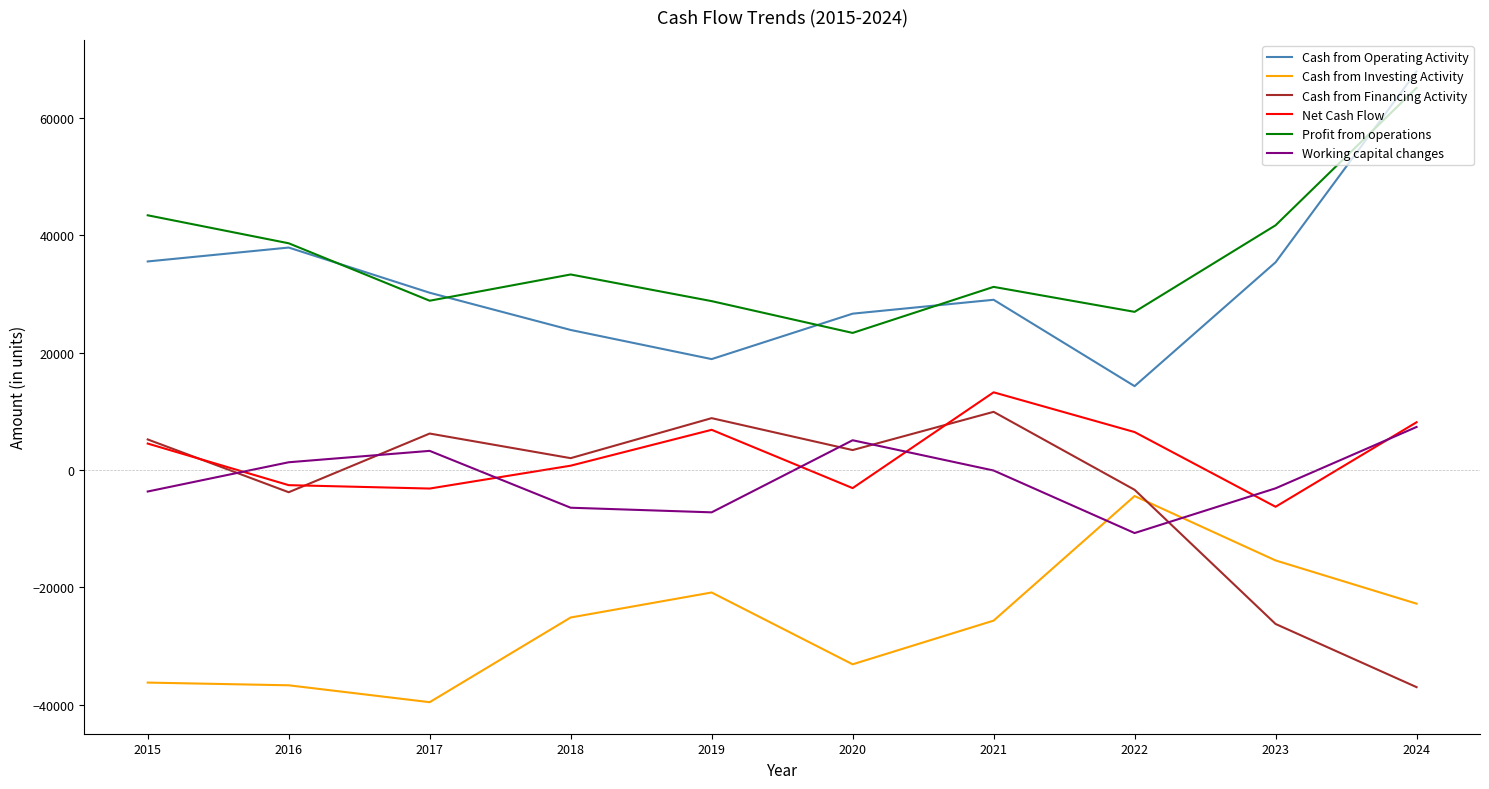

The value of Profit from operations at 2017 is 28840. True or false?

True